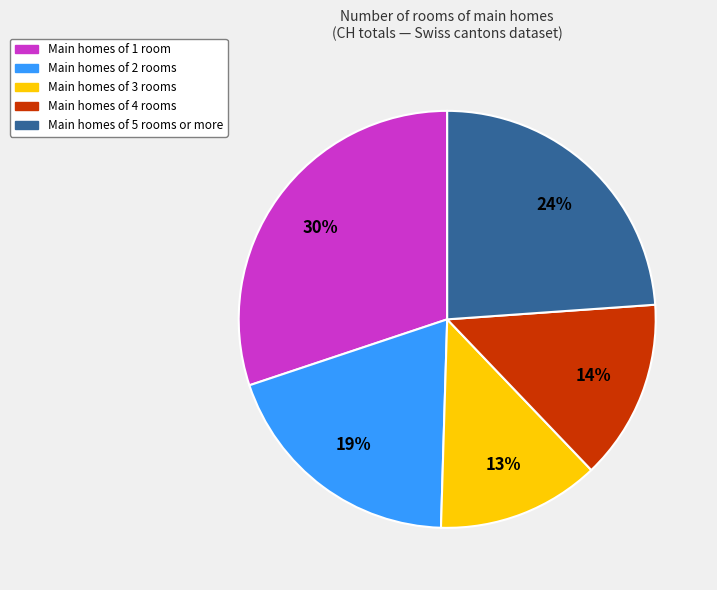

What is the ratio of the value at Main homes of 2 rooms to the value at Main homes of 4 rooms?

1.4